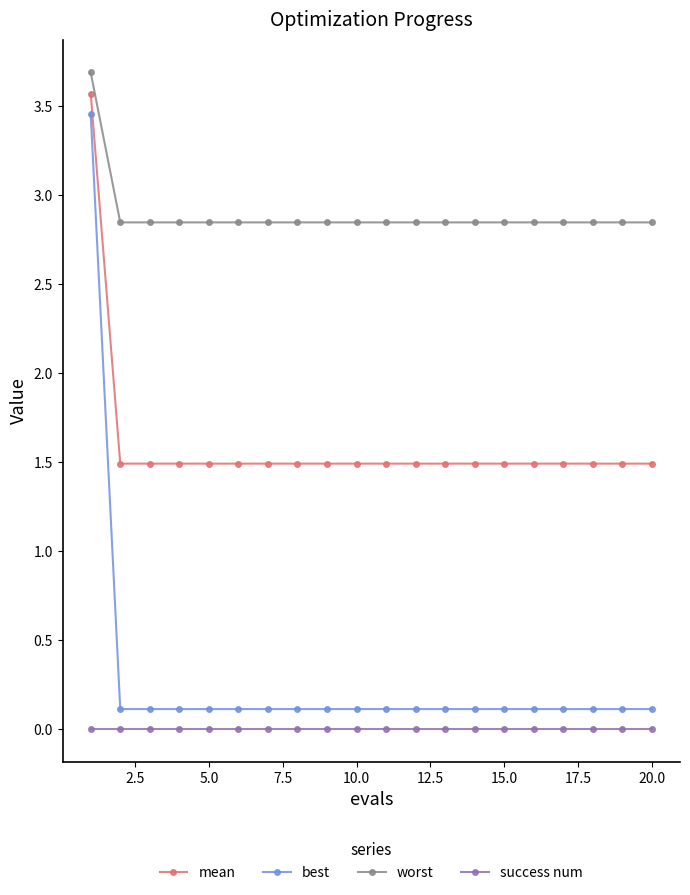

True or false: worst and mean cross at least once.

False